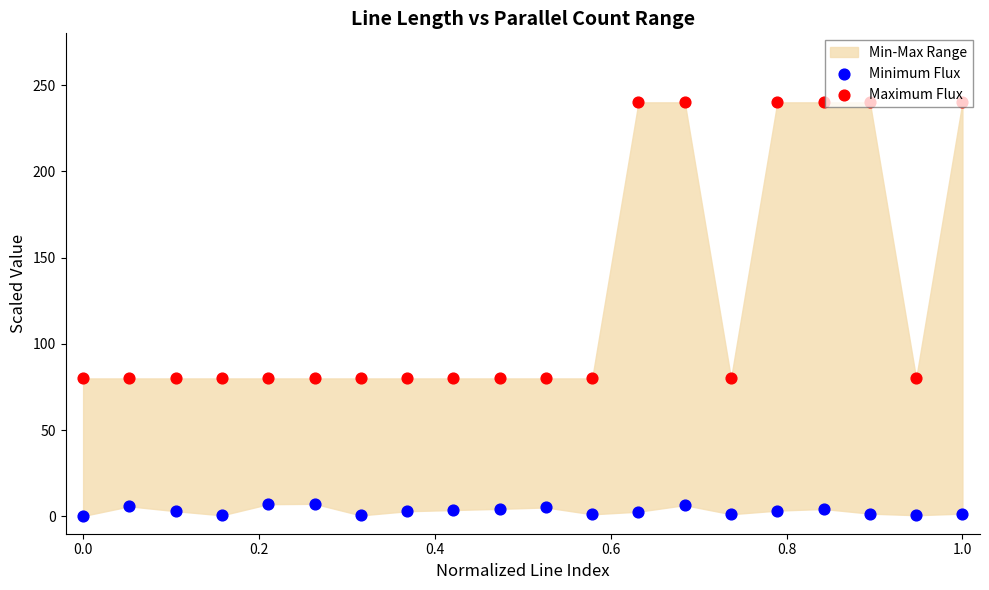

At how many categories does at least one series exceed 191?

6